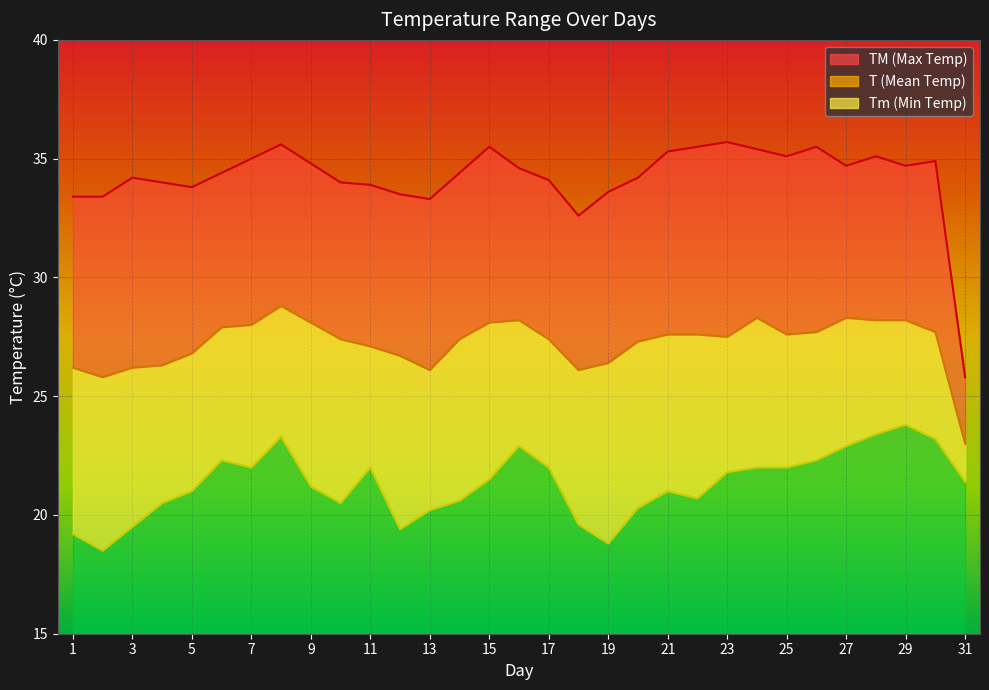

How many data points in Tm are less than 21?

12